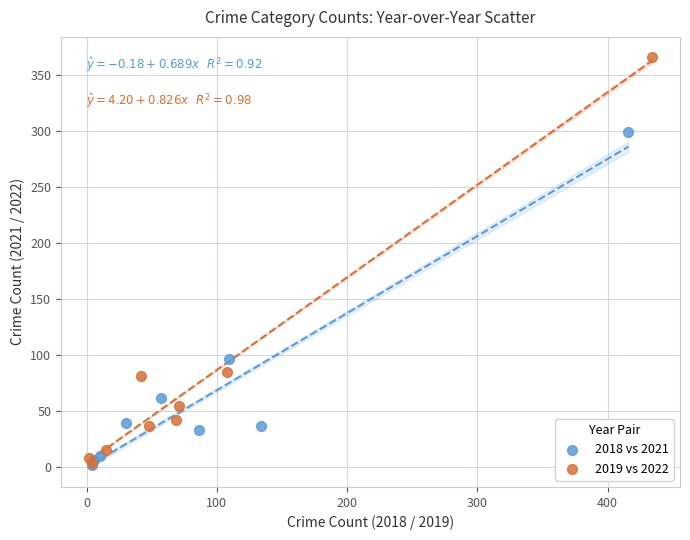

What are all the series names shown in the legend?

2018 vs 2021, 2019 vs 2022